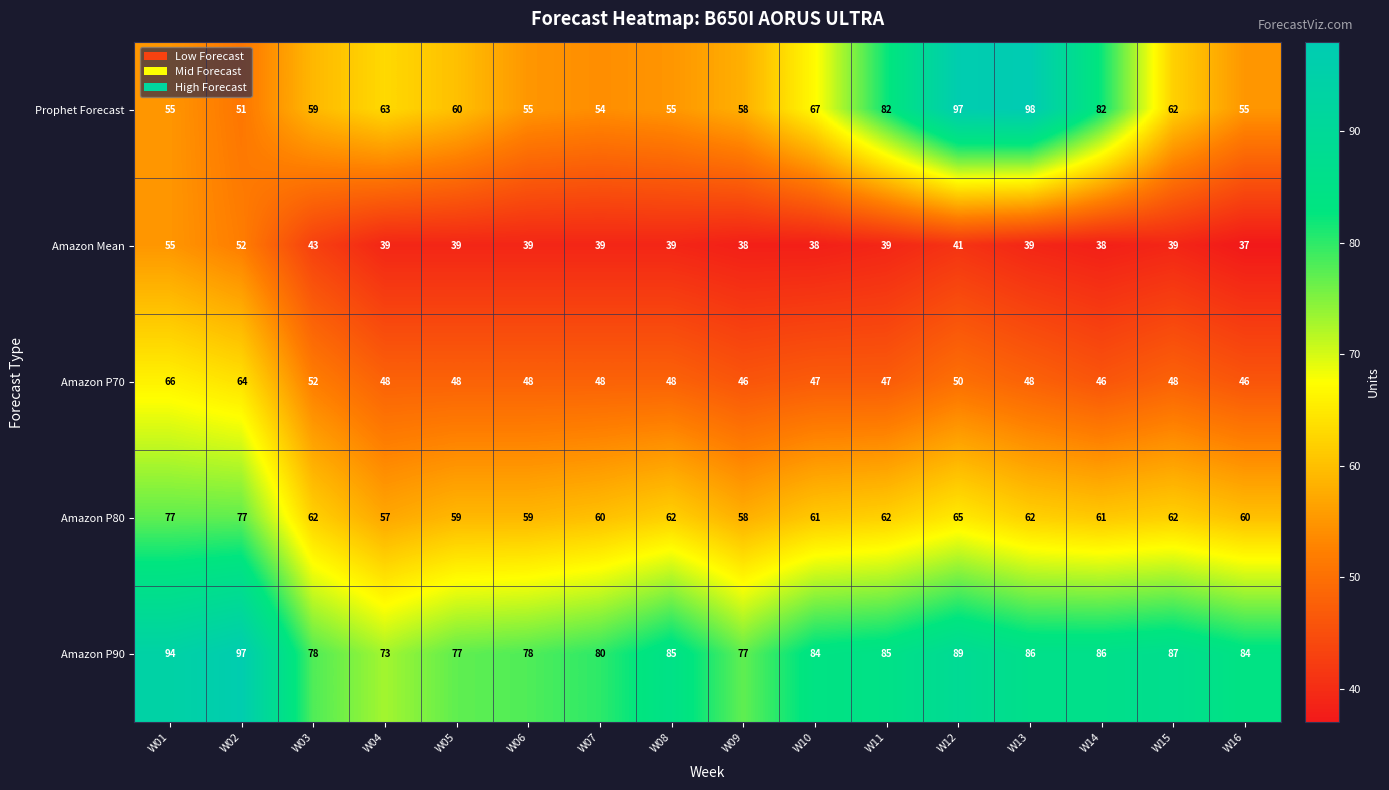

What is the difference between the highest and lowest values at W03?

35